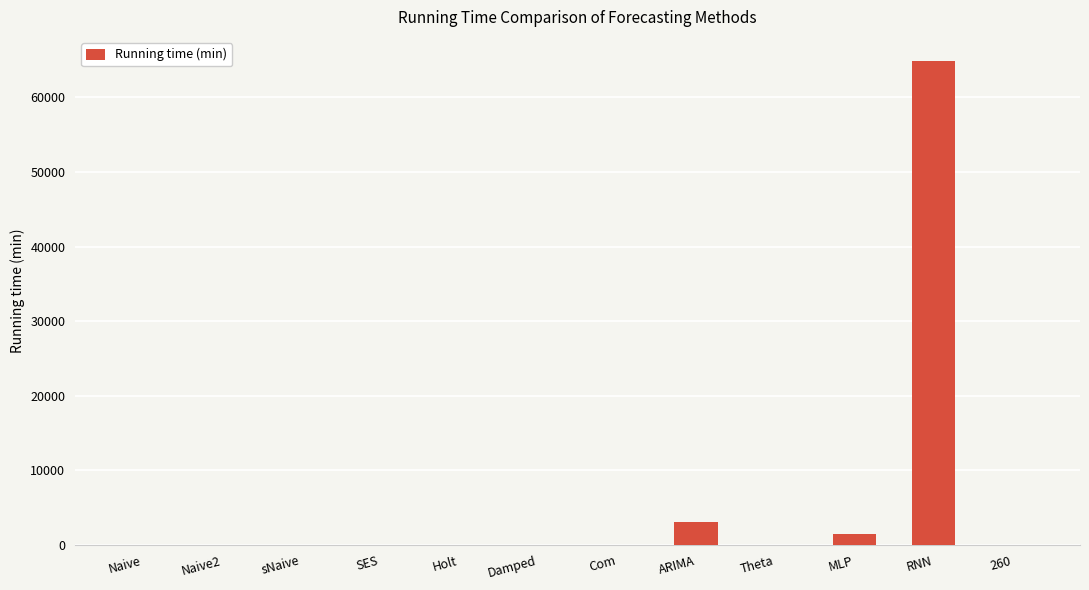

At which category does the chart reach its peak across all series?

RNN